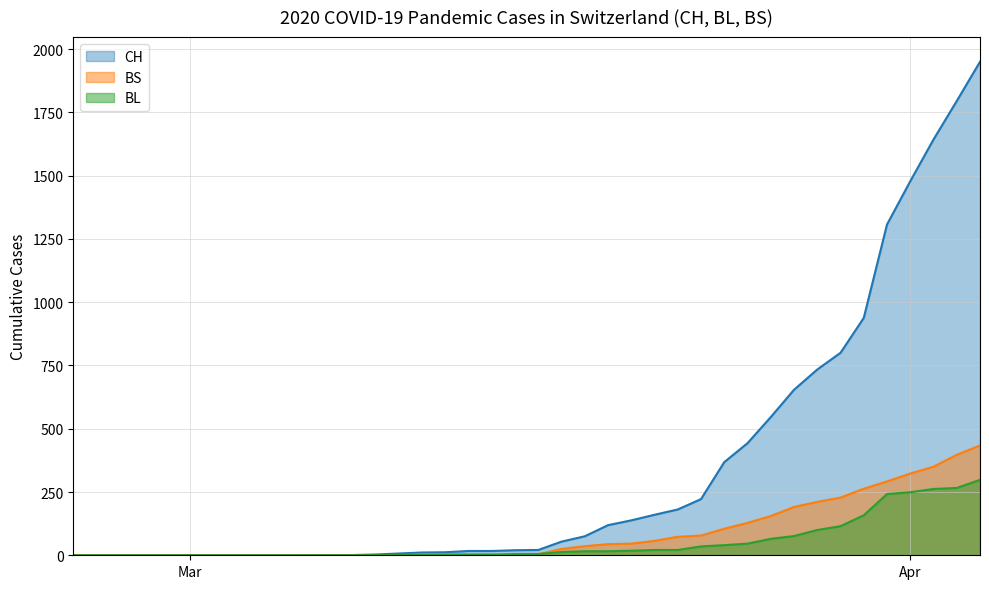

What is the greatest value displayed?

1950